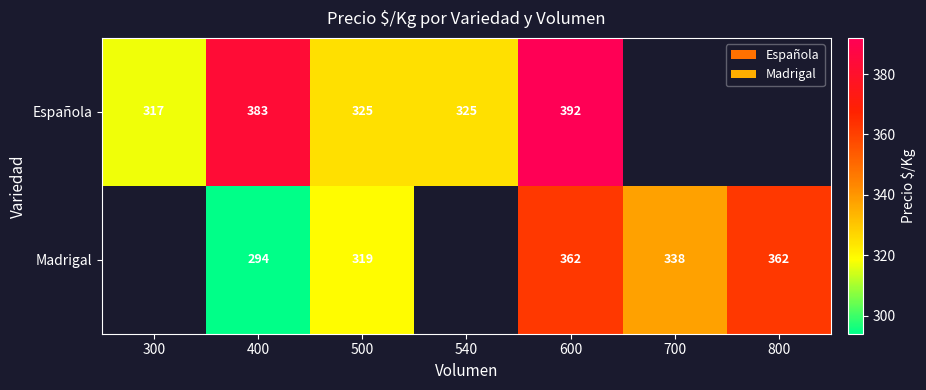

True or false: Madrigal has a value of 624 at 600.

False